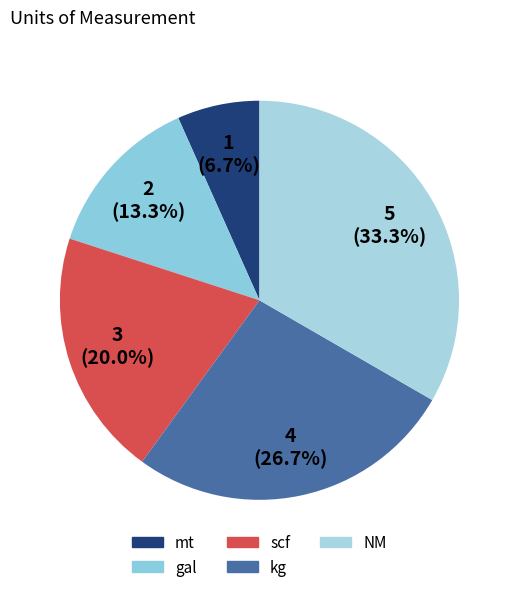

What is the ratio of the value at NM to the value at mt?

5.0